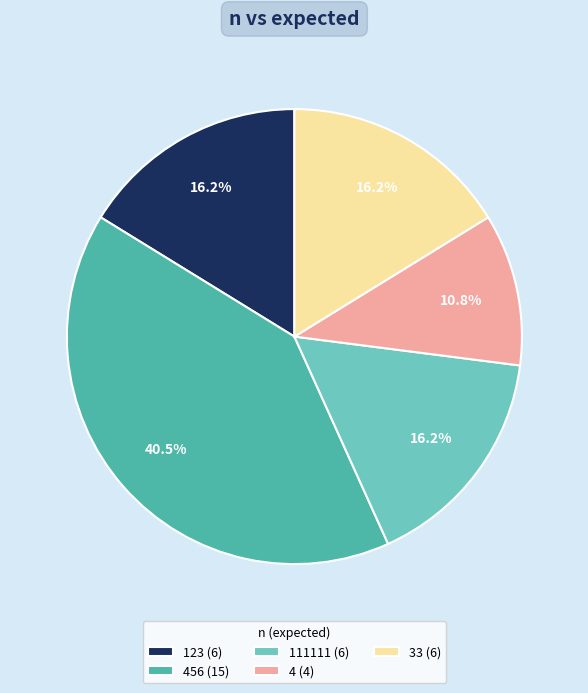

Approximately how many times larger is the value at 456 (15) compared to 33 (6)?

2.5